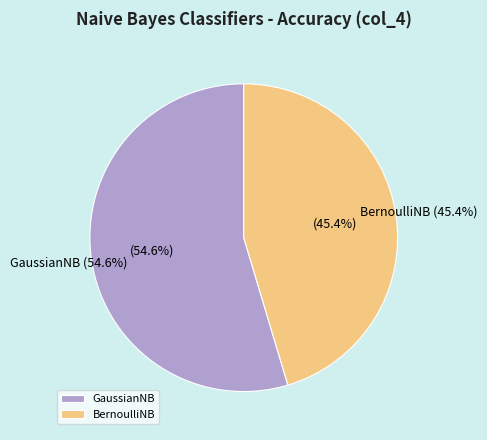

What is the largest slice in the pie chart?

GaussianNB